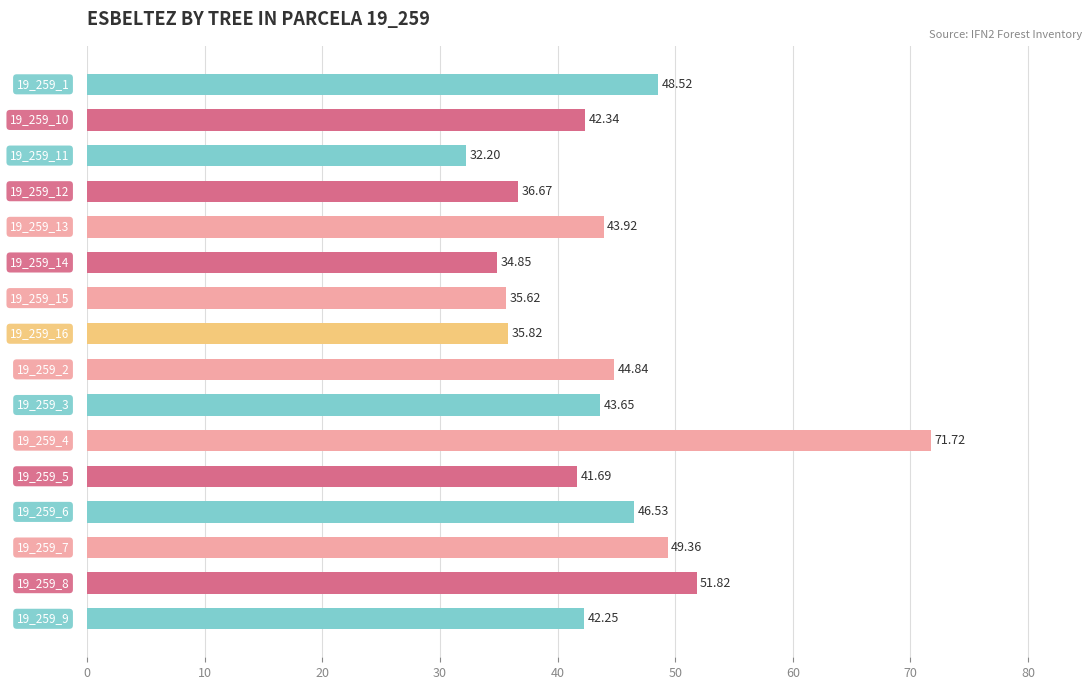

What is the difference between the maximum and minimum values?

39.5